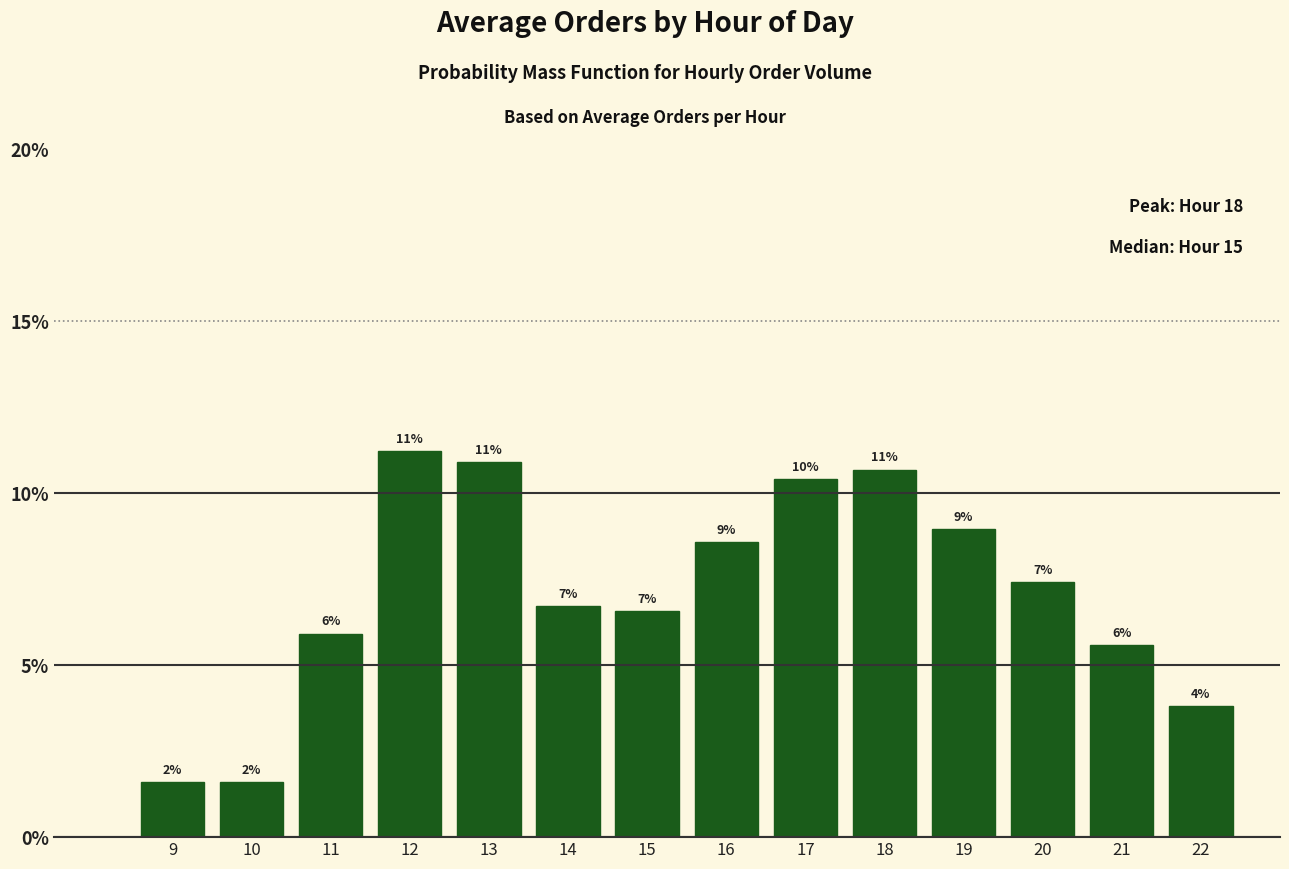

Are the bars horizontal?

No